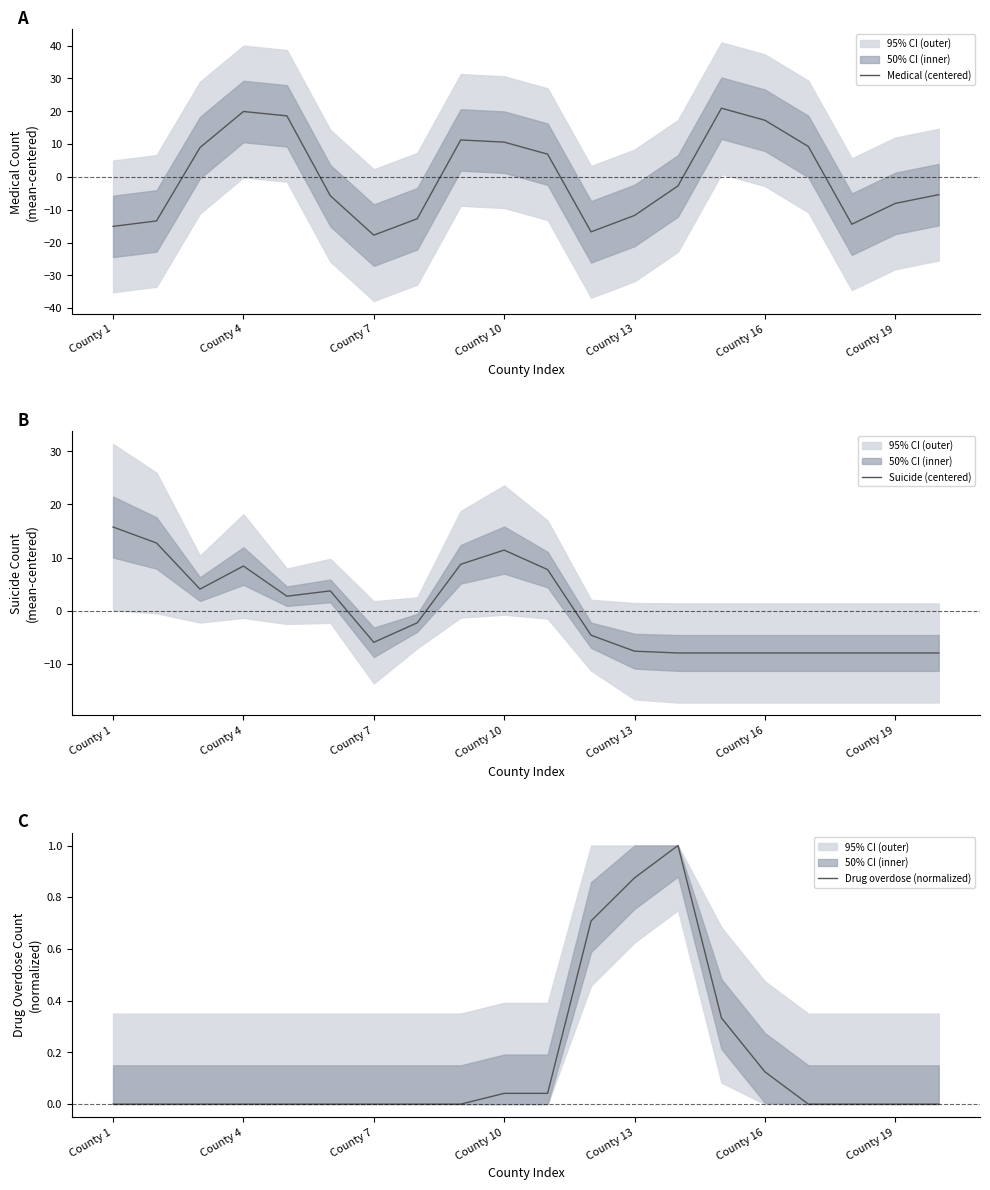

What is the highest value of the Medical (centered) series?

20.9